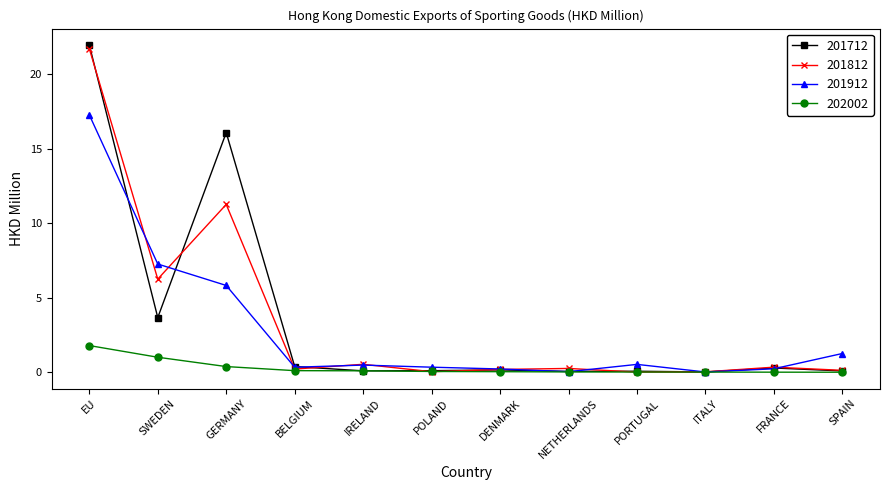

True or false: 201712 has more than 2 interior local peaks.

True